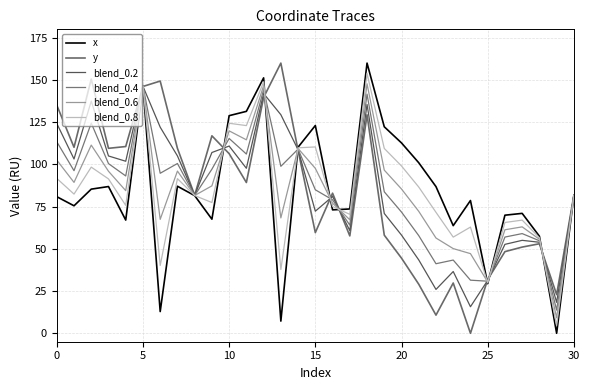

After their last crossing, which series has the higher values: blend_0.2 or x?

blend_0.2